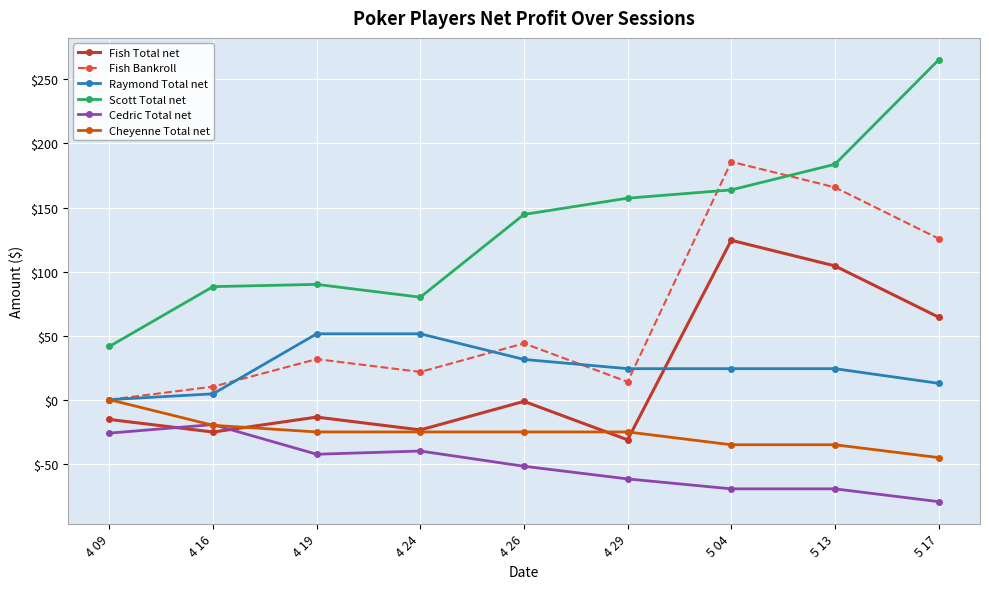

What is the difference between the second highest and minimum values in the Scott Total net series?

142.2